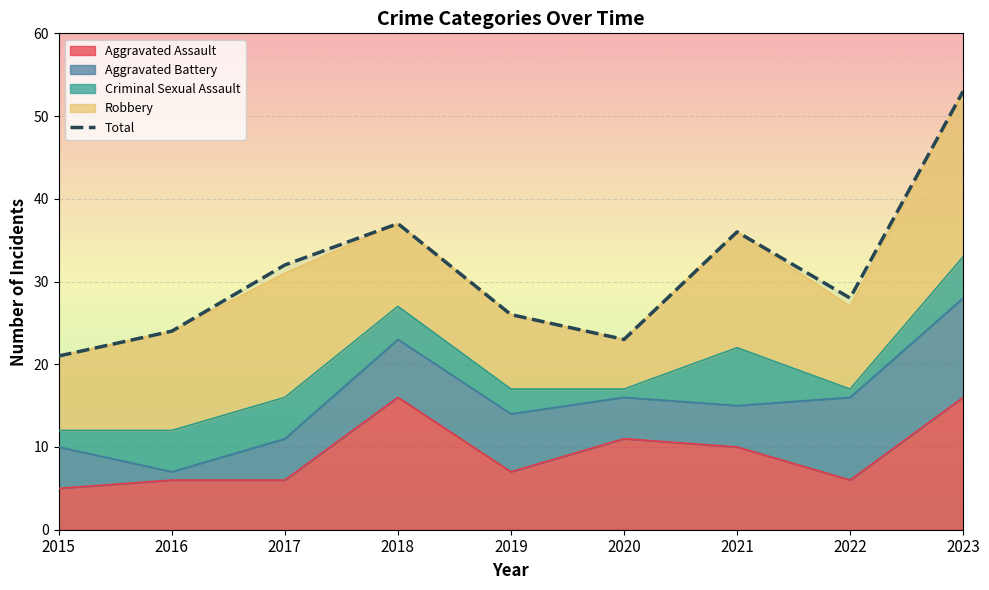

True or false: Aggravated Assault and Aggravated Battery cross at least once.

True